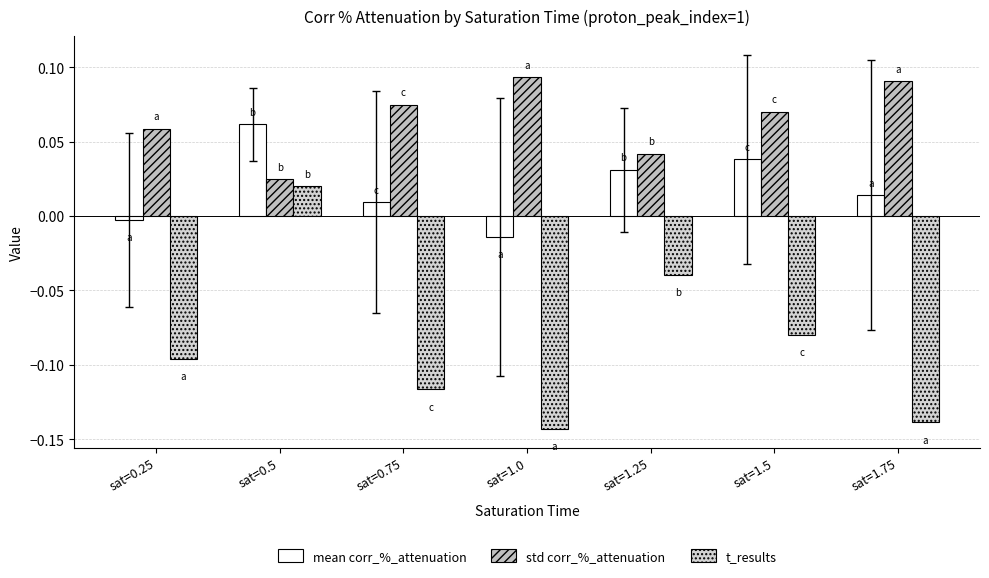

What is the label of the 1st bar from the right?

sat=1.75